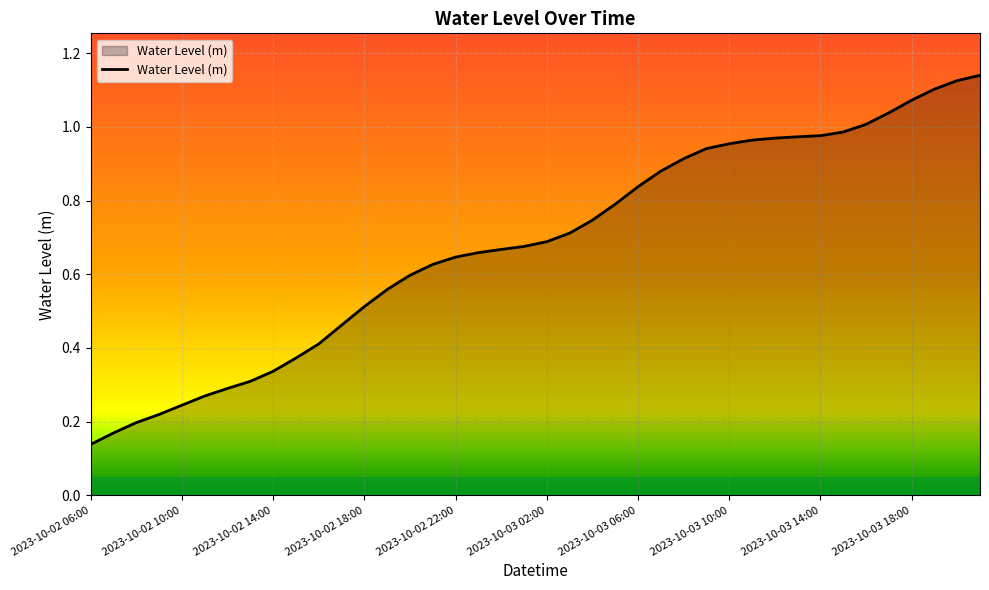

True or false: the data has more than 1 interior local peaks.

False